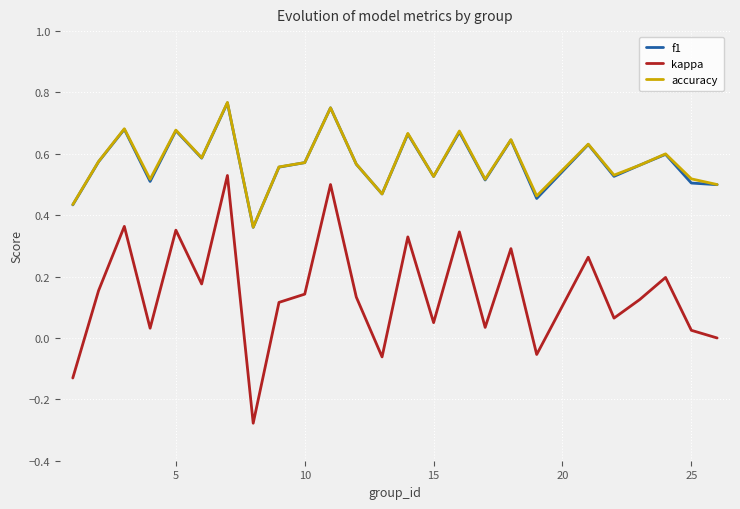

True or false: accuracy and kappa intersect in this chart.

False